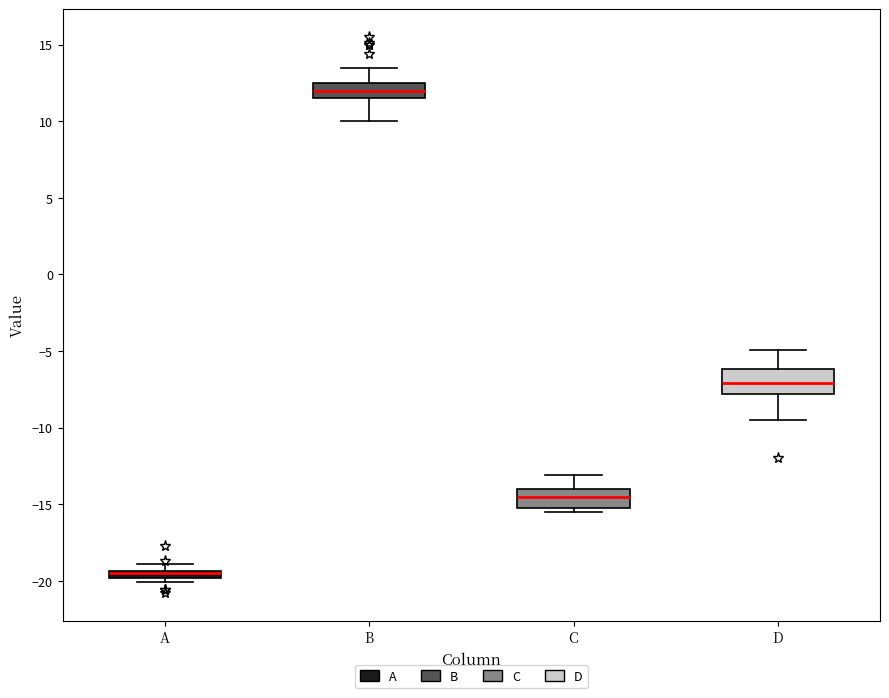

Where is the upper edge of the box for D on the y-axis? The values are not printed on the chart, so give them approximately, as read against the axis.

-6.0